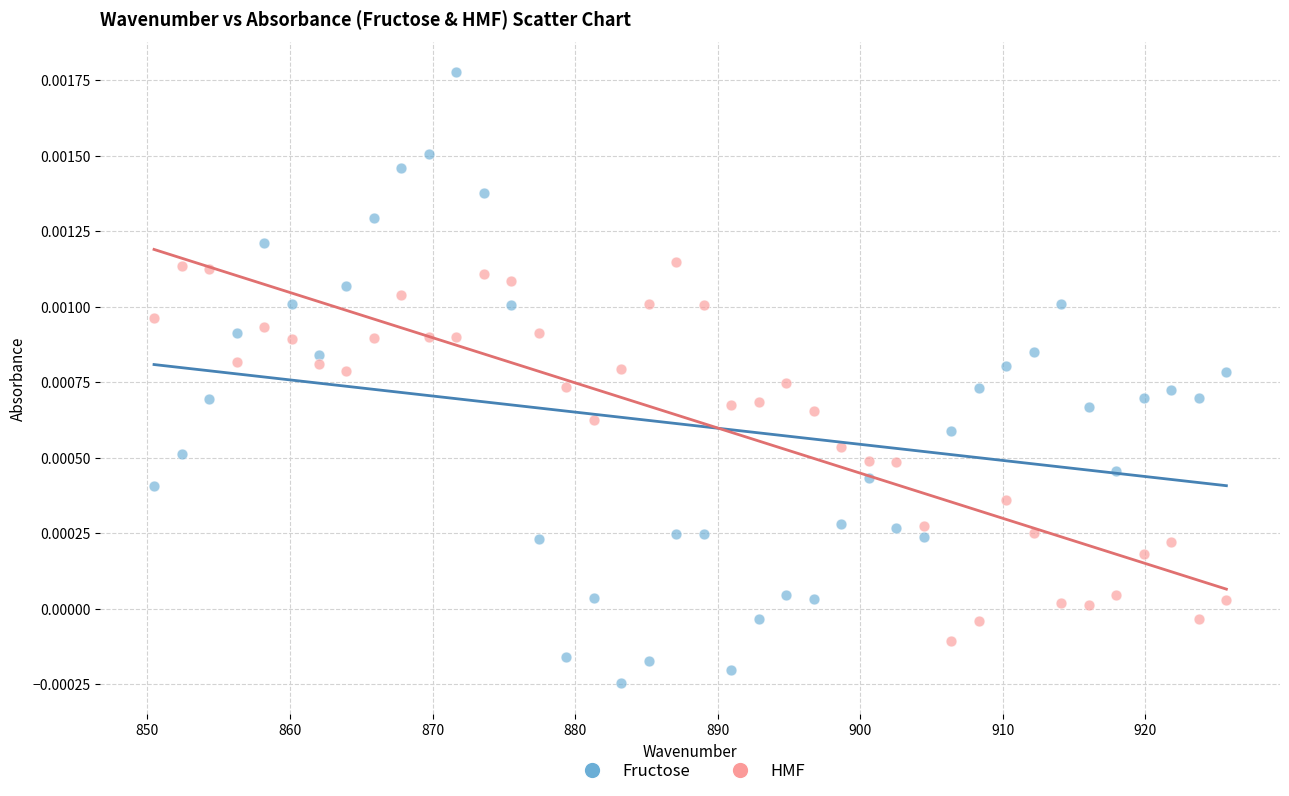

Which series contains the highest Y value?

Fructose